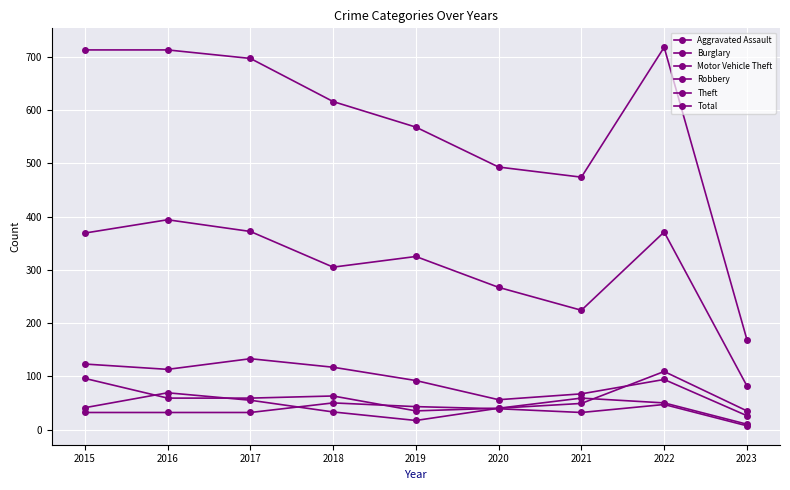

What is the approximate value of Aggravated Assault at 2017, to the nearest 10?

30